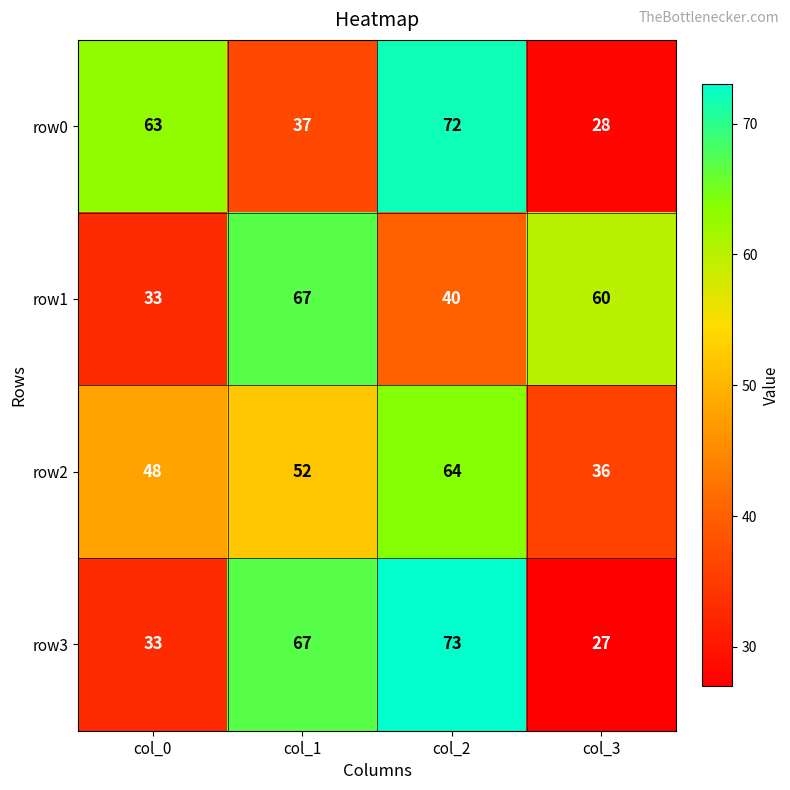

Where is row3 nearest to the value 50?

col_0